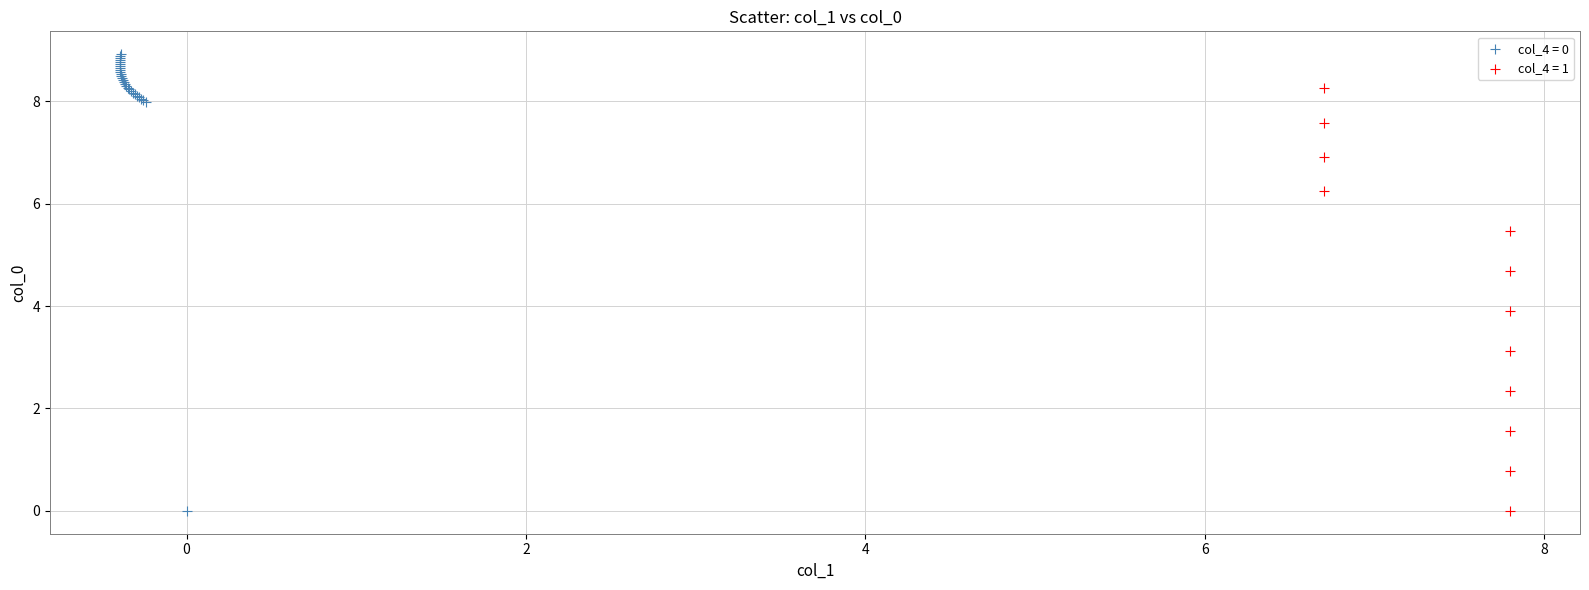

Which series reaches the maximum Y coordinate?

col_4 = 0